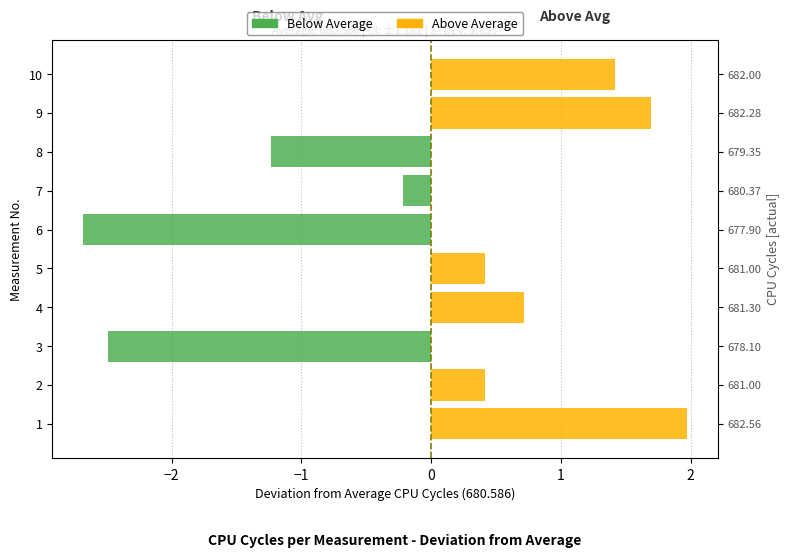

What is the highest value of the Above Average series?

2.0